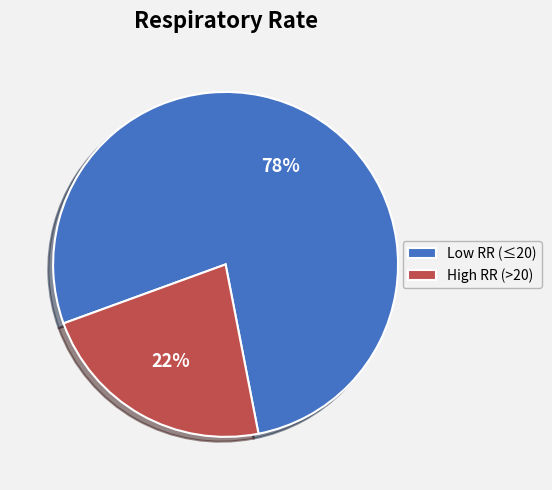

True or false: High RR (>20) accounts for 23% of the total.

True